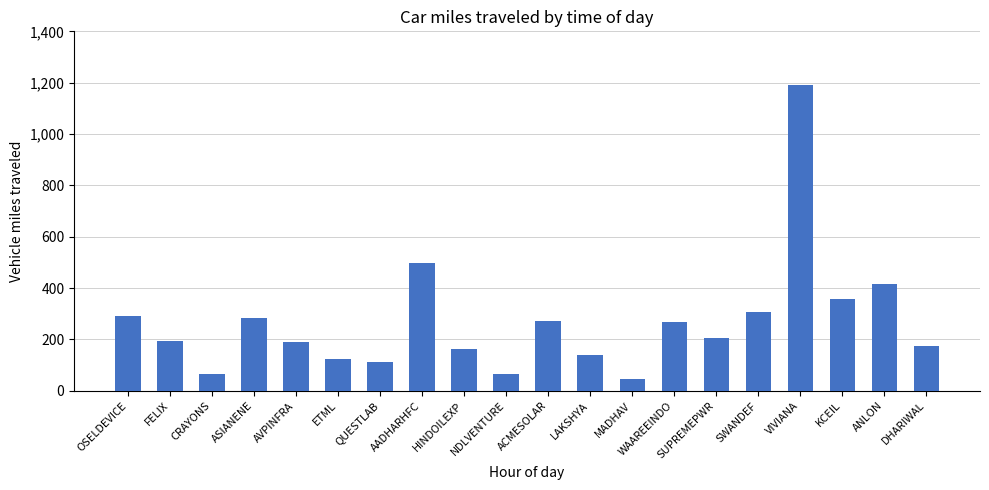

What position from the right is ANLON?

2